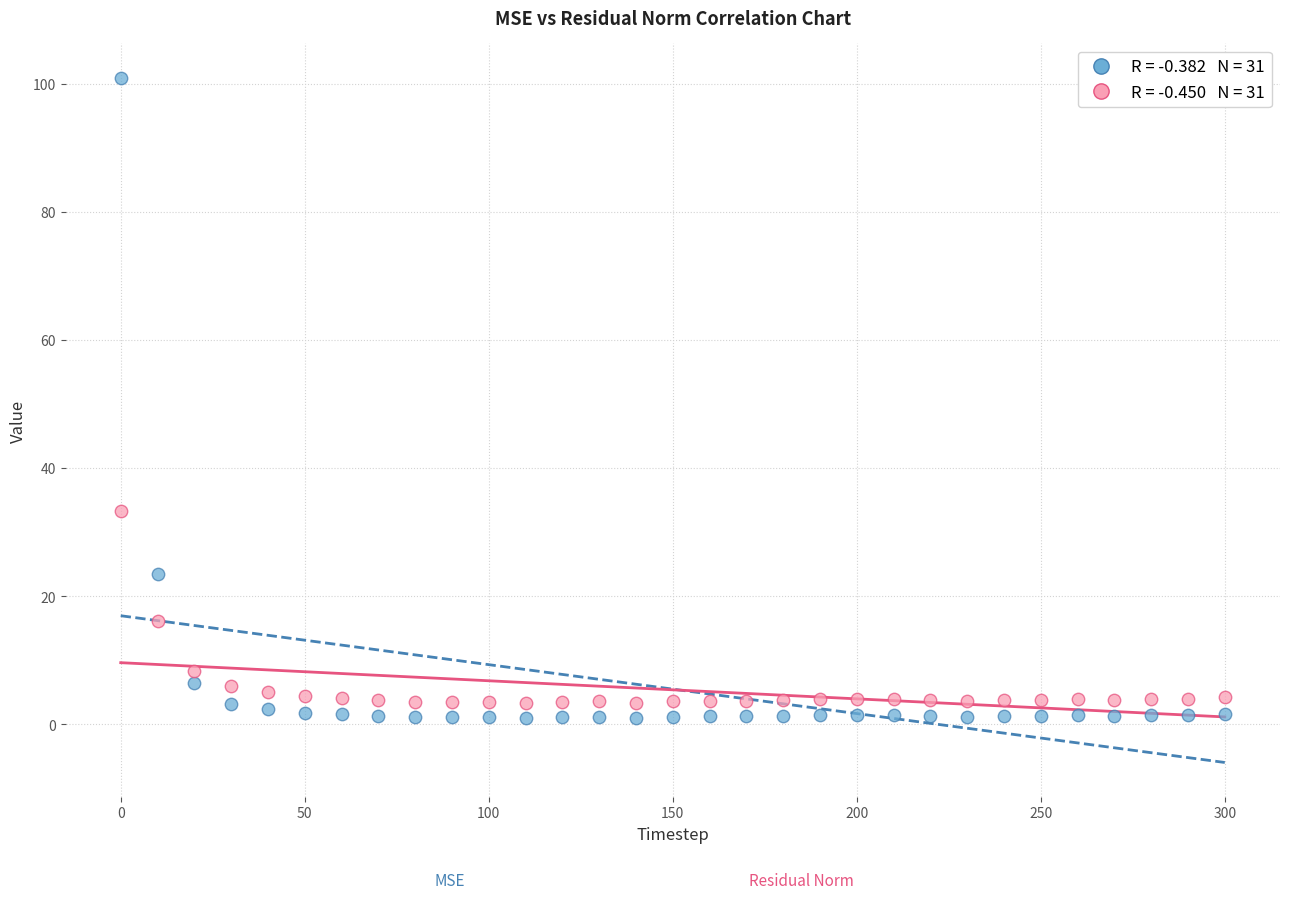

Across all series, what Y value is closest to 50?

33.3